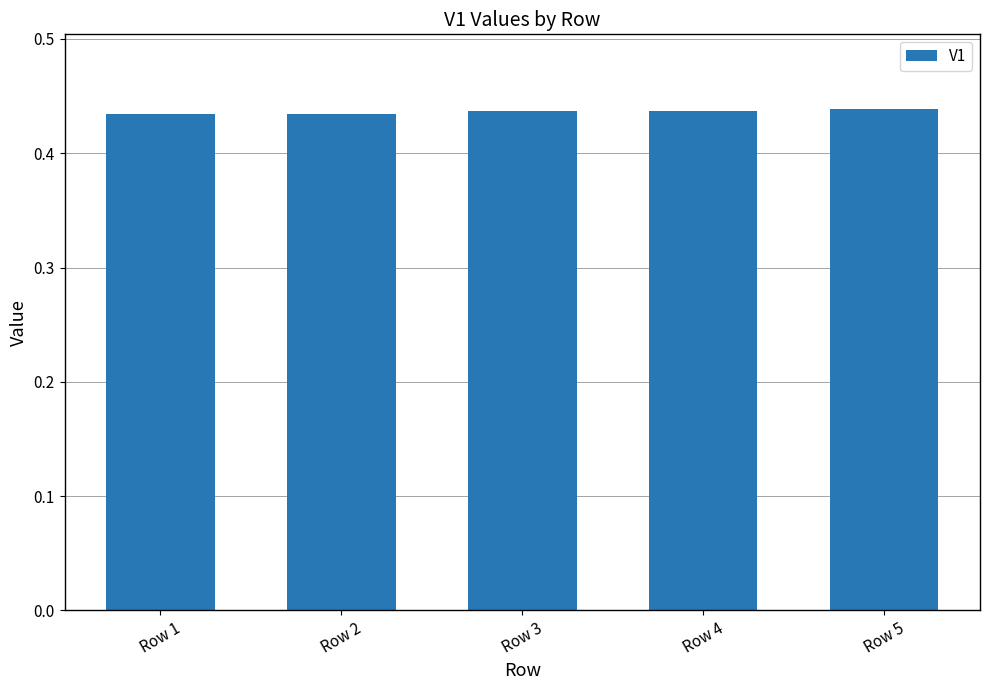

How many values are between 0 and 1?

5